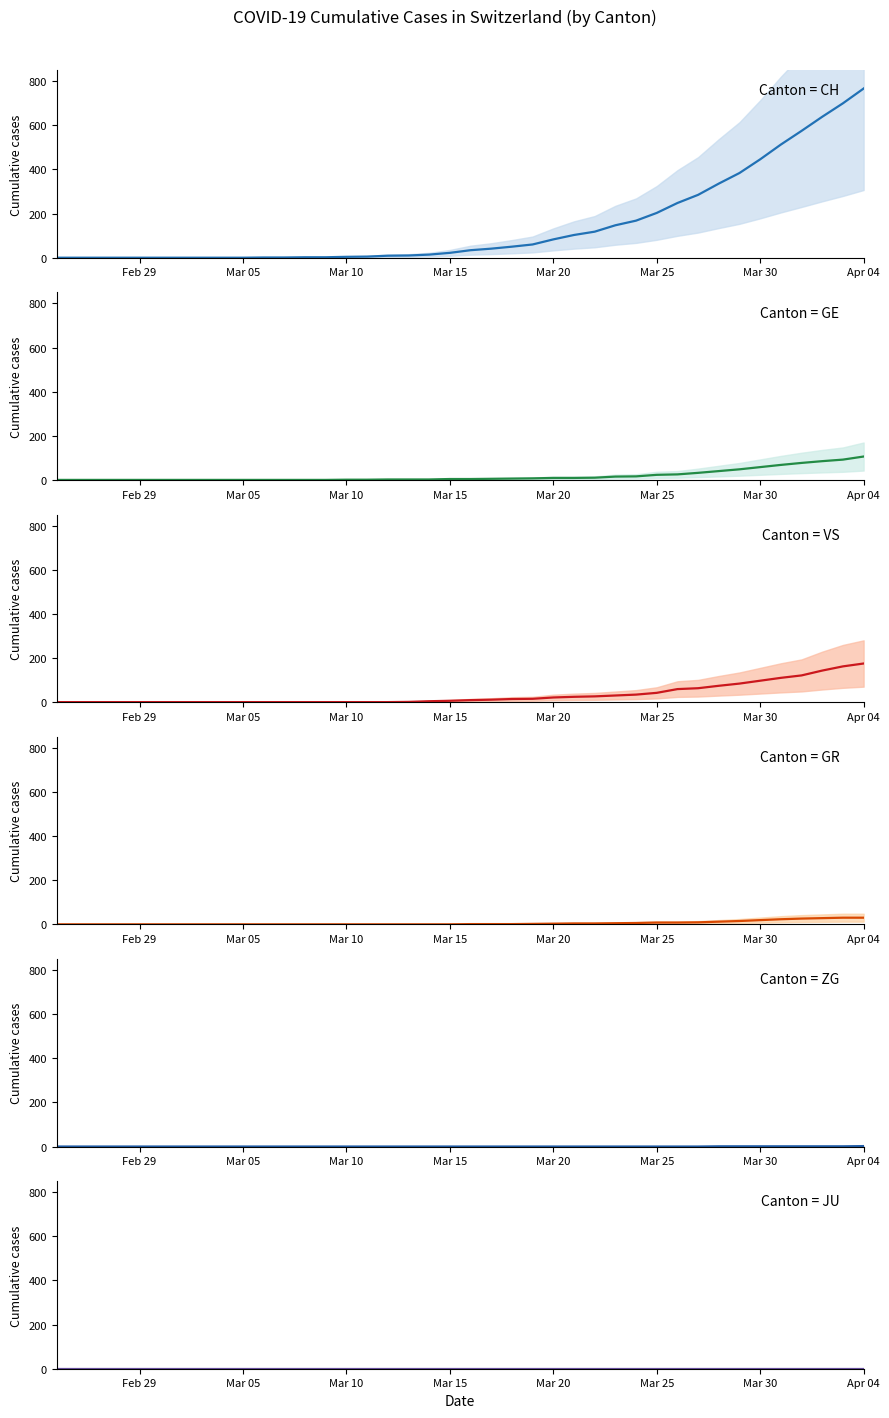

What are all the series names shown in the legend?

CH, GE, VS, GR, ZG, JU